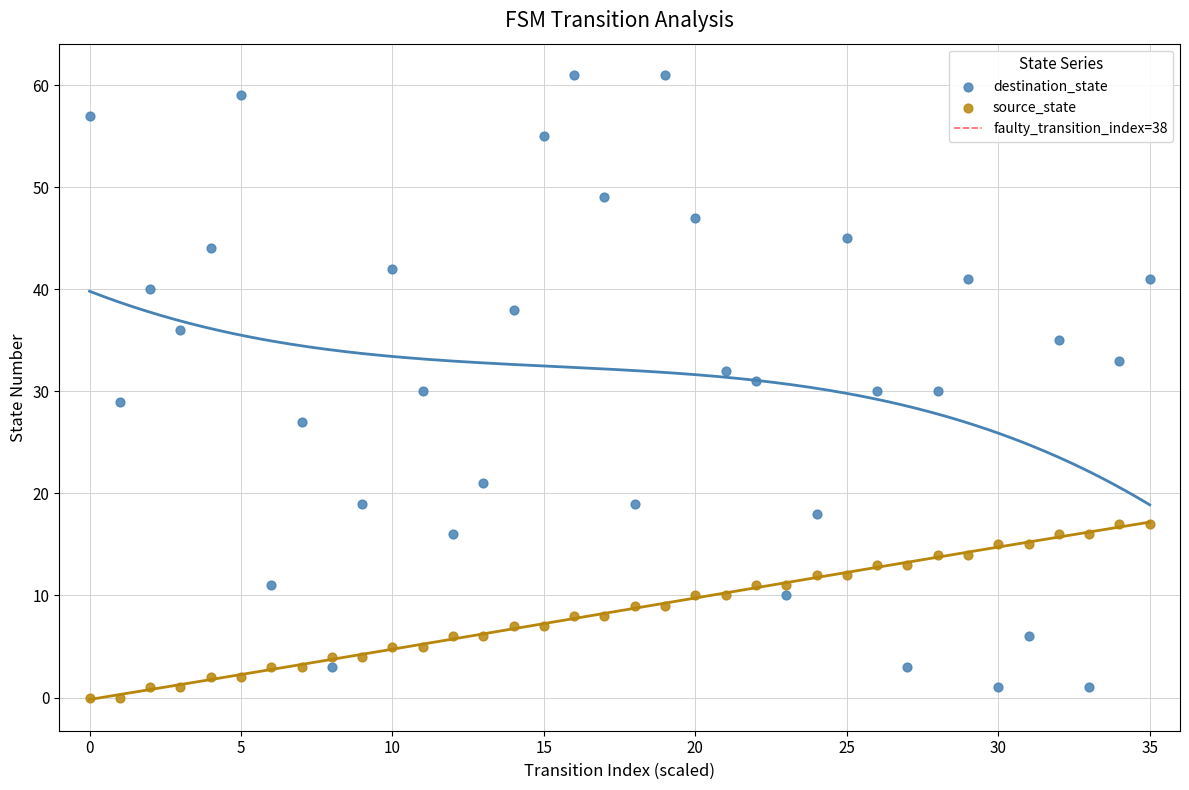

Which series reaches the maximum Y coordinate?

destination_state